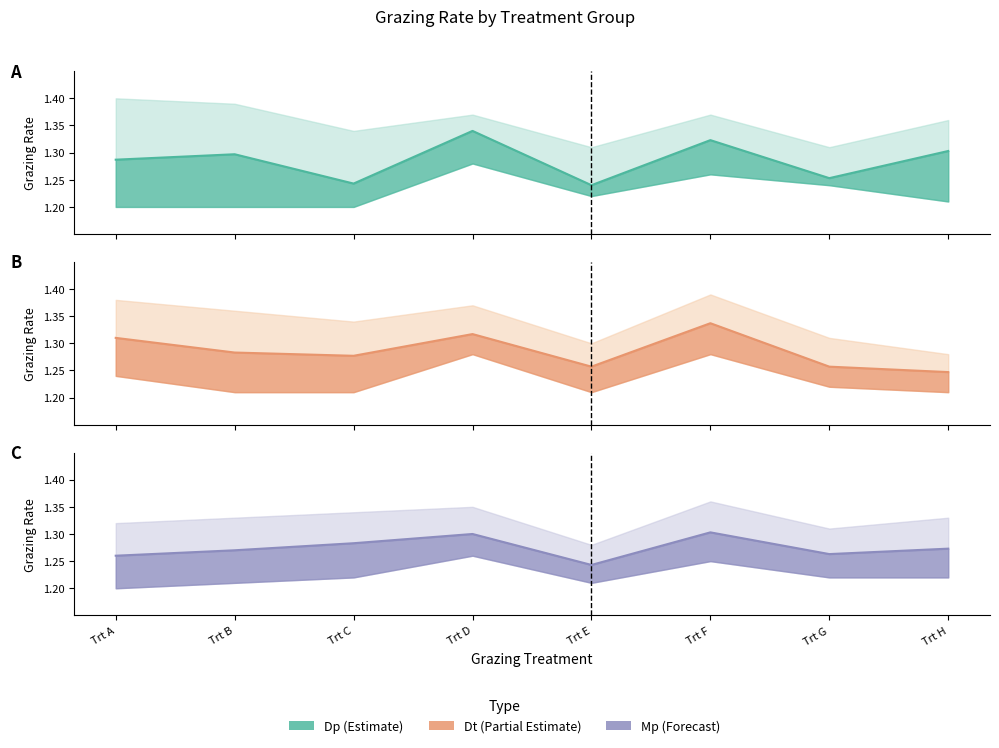

Is the value of Dt mean at Trt G greater than the value of Dp mean at Trt E?

Yes